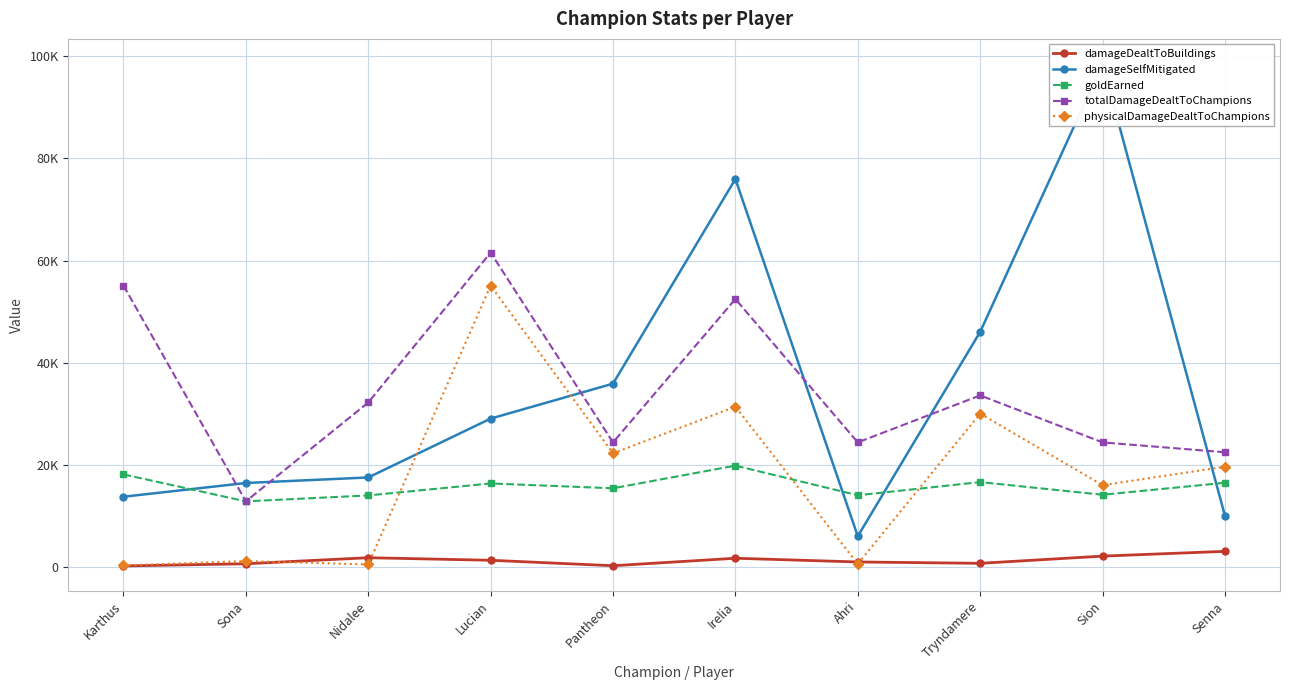

How many intersections are there between physicalDamageDealtToChampions and damageDealtToBuildings?

4